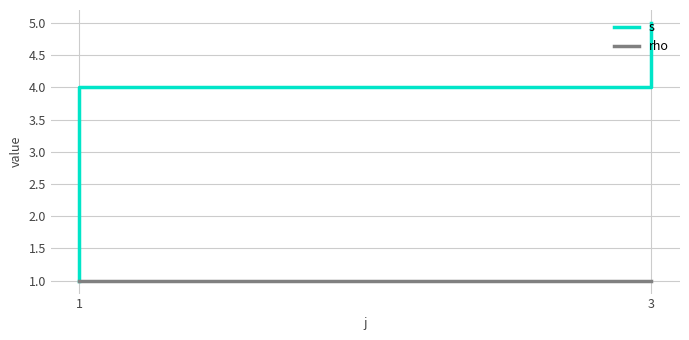

What is the minimum value for rho?

1